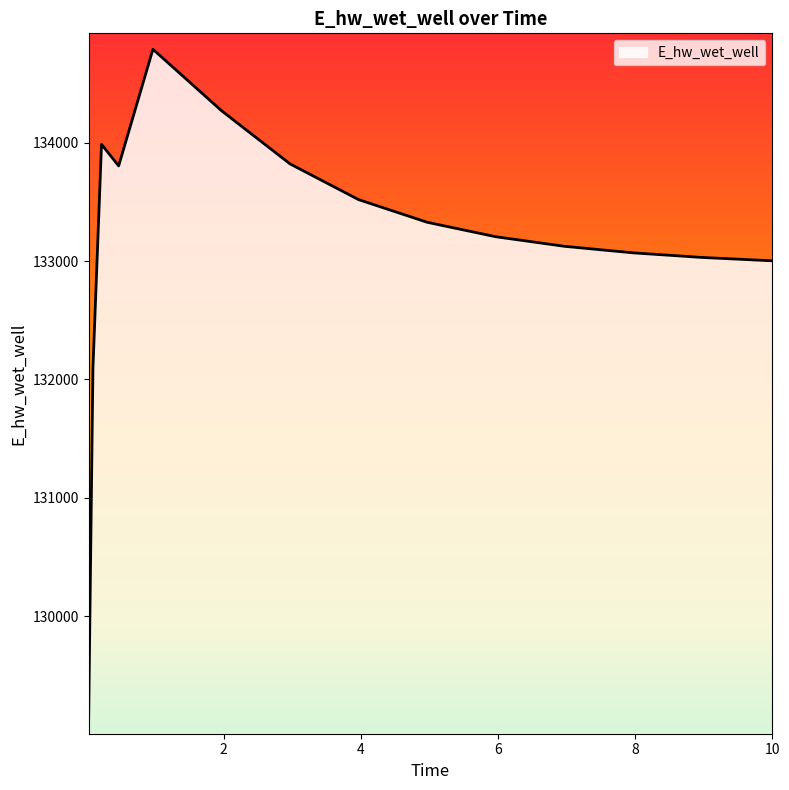

What is the maximum value shown in the chart?

134789.0